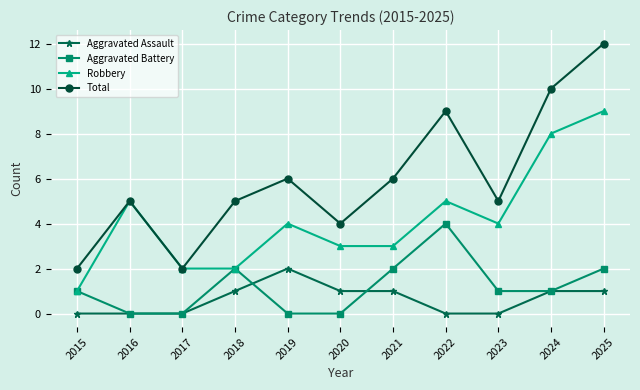

What is the spread (max minus min) of values at 2017?

2